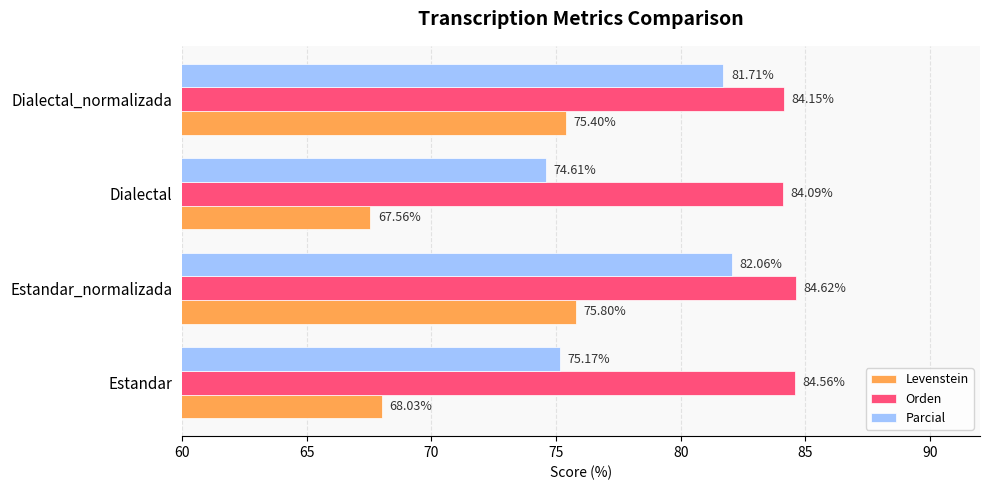

What are all the series names shown in the legend?

Levenstein, Orden, Parcial